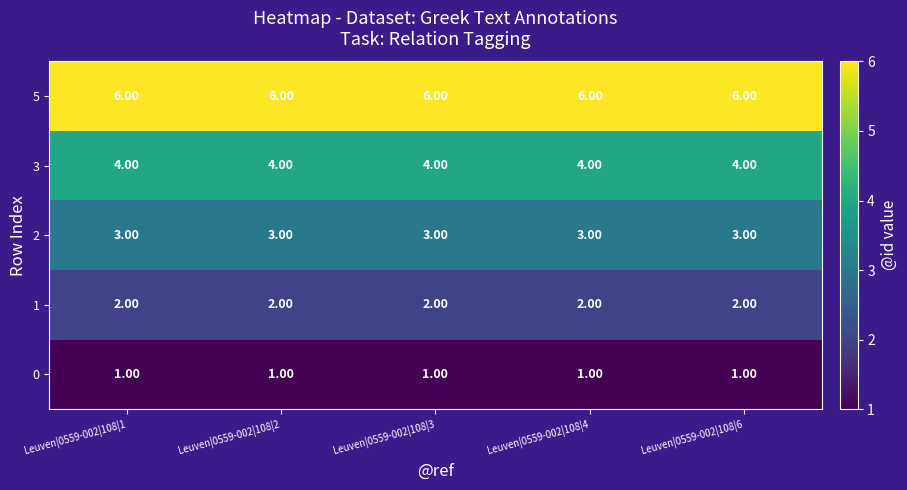

What is the spread (max minus min) of values at Leuven|0559-002|108|2?

5